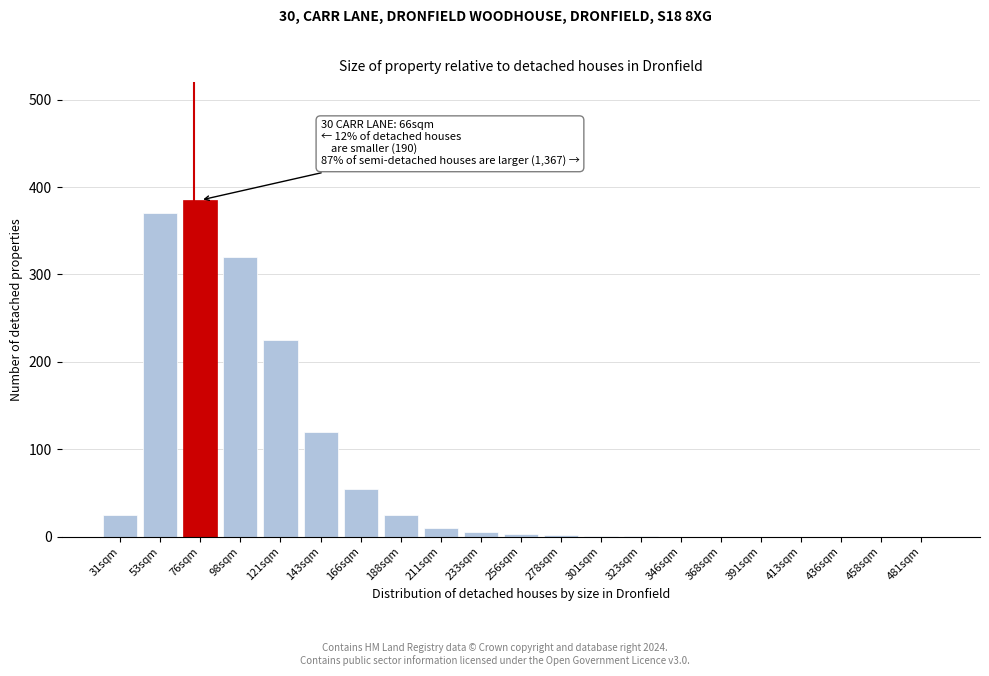

What is the change in value from 143sqm to 166sqm?

-65